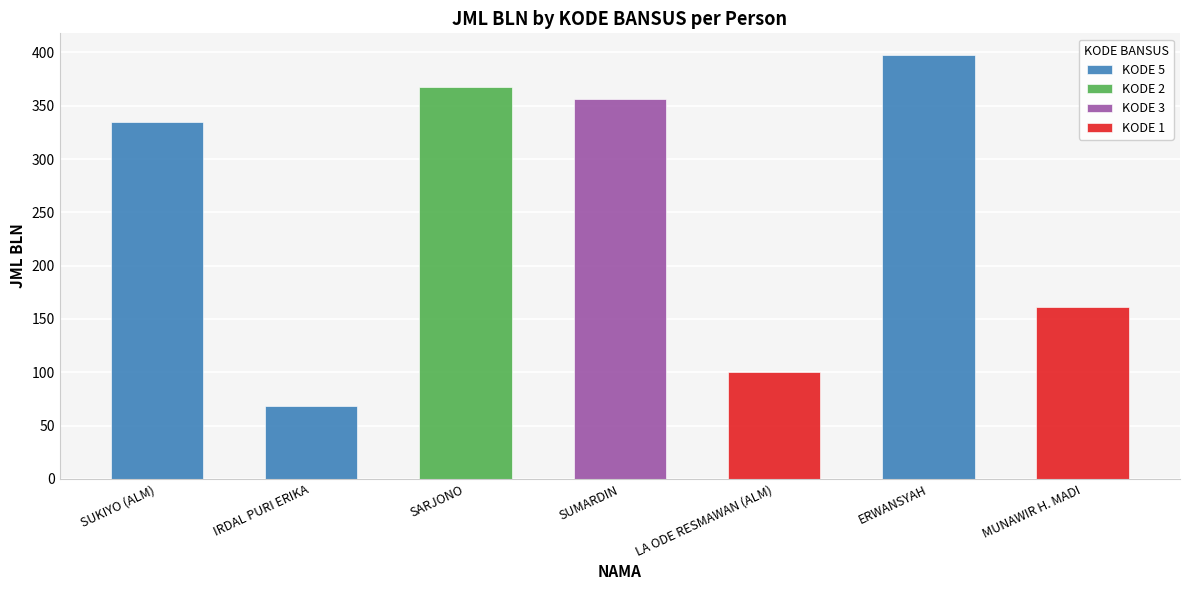

Are the bars horizontal?

No